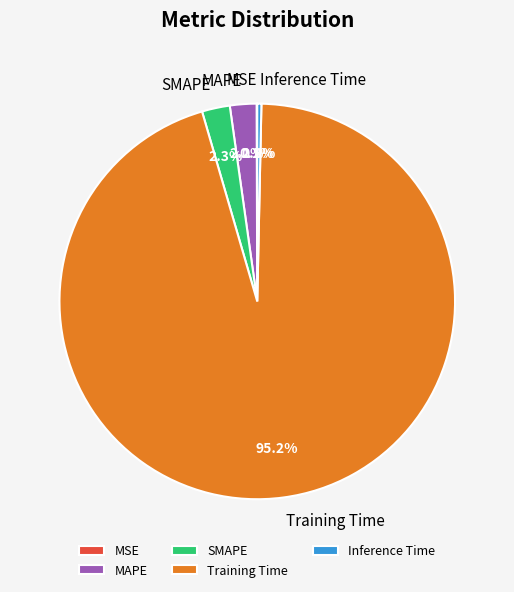

What percentage is the SMAPE slice, to the nearest percent?

2%